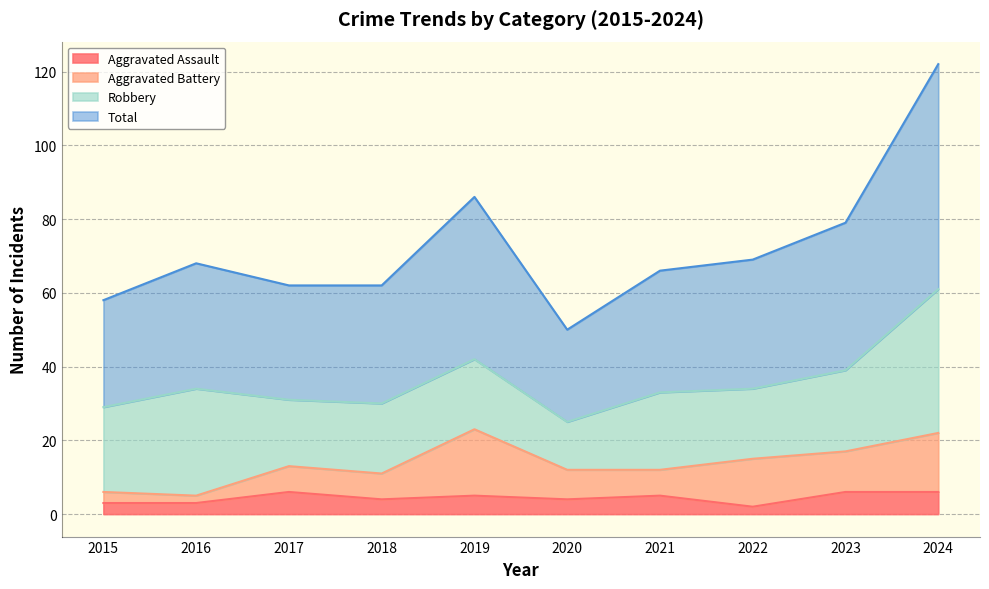

At which label is Total closest to 86?

2019